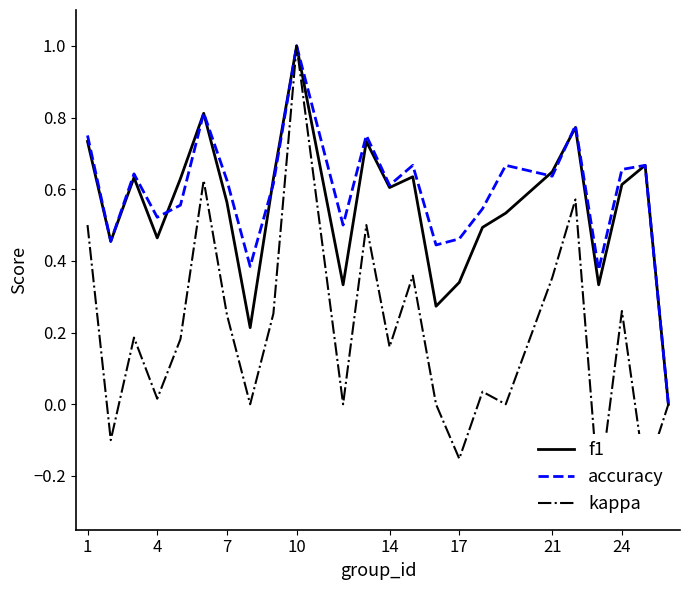

At which label does accuracy reach its peak?

10